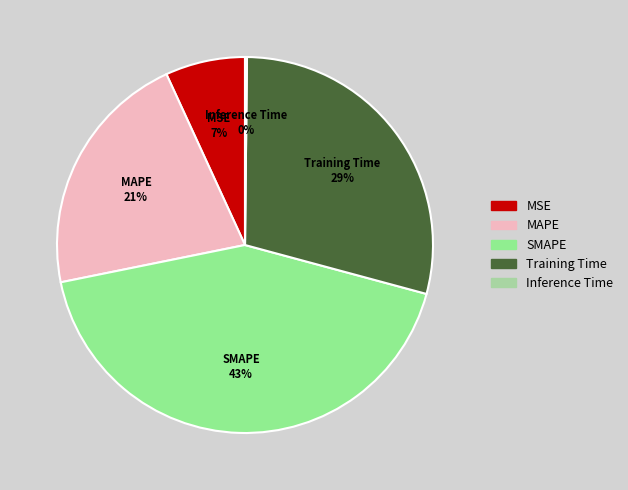

Which category has the biggest portion of the pie?

SMAPE